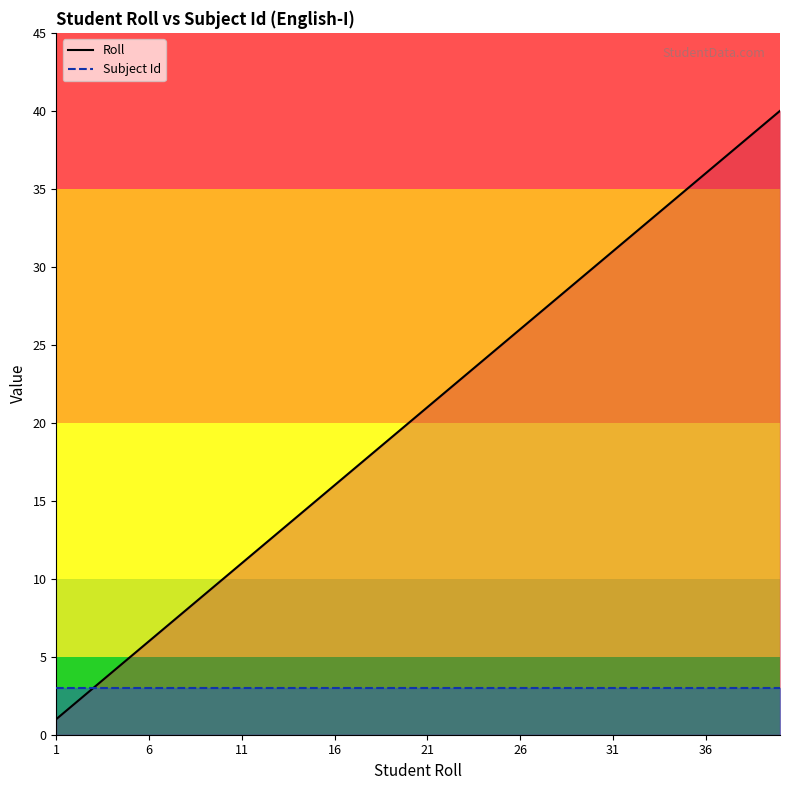

True or false: Roll and Subject Id cross at least once.

False